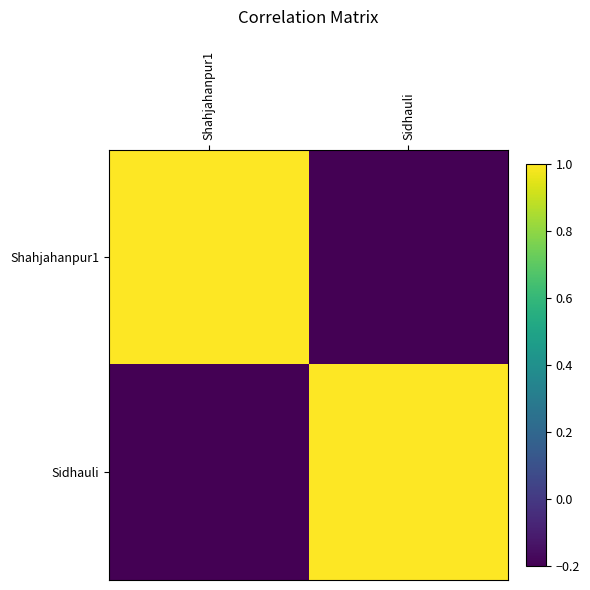

What is the total value across all series at Sidhauli?

0.8